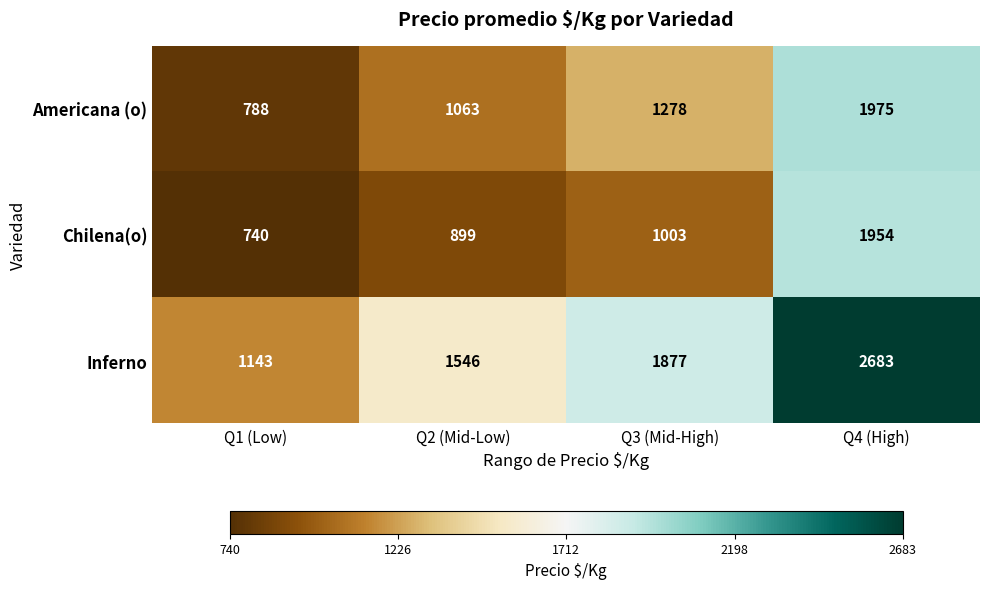

Between Q3 (Mid-High) and Q4 (High), which series saw the biggest shift?

Chilena(o)